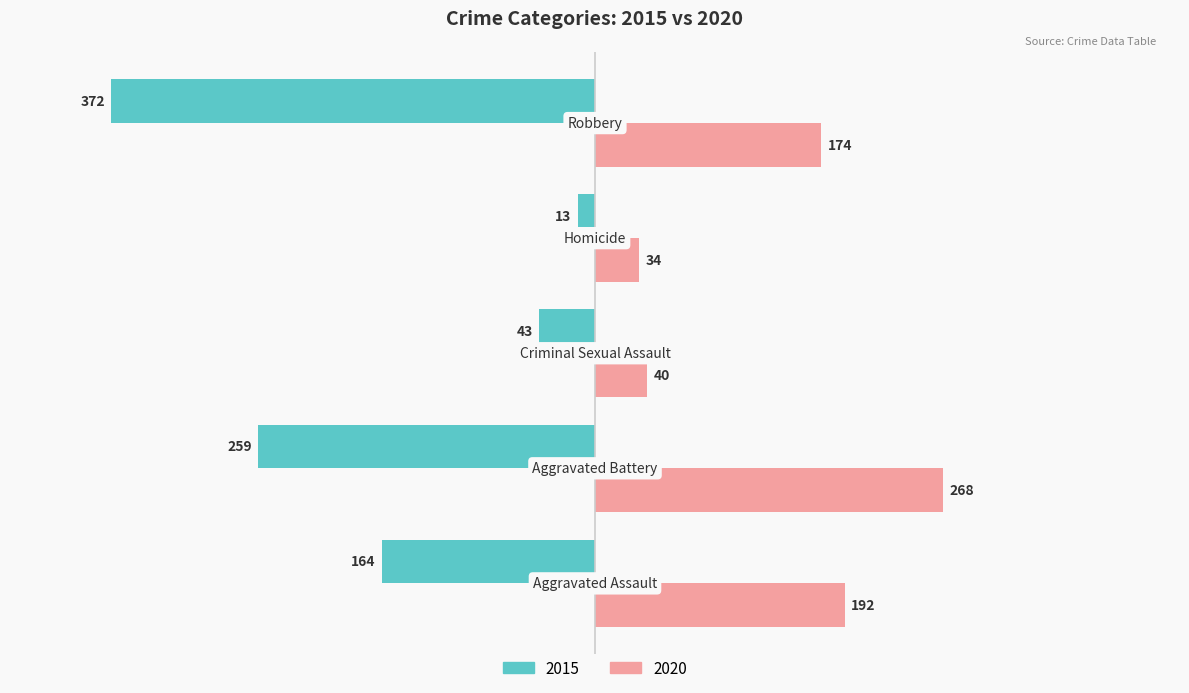

What is the smallest value displayed?

-372